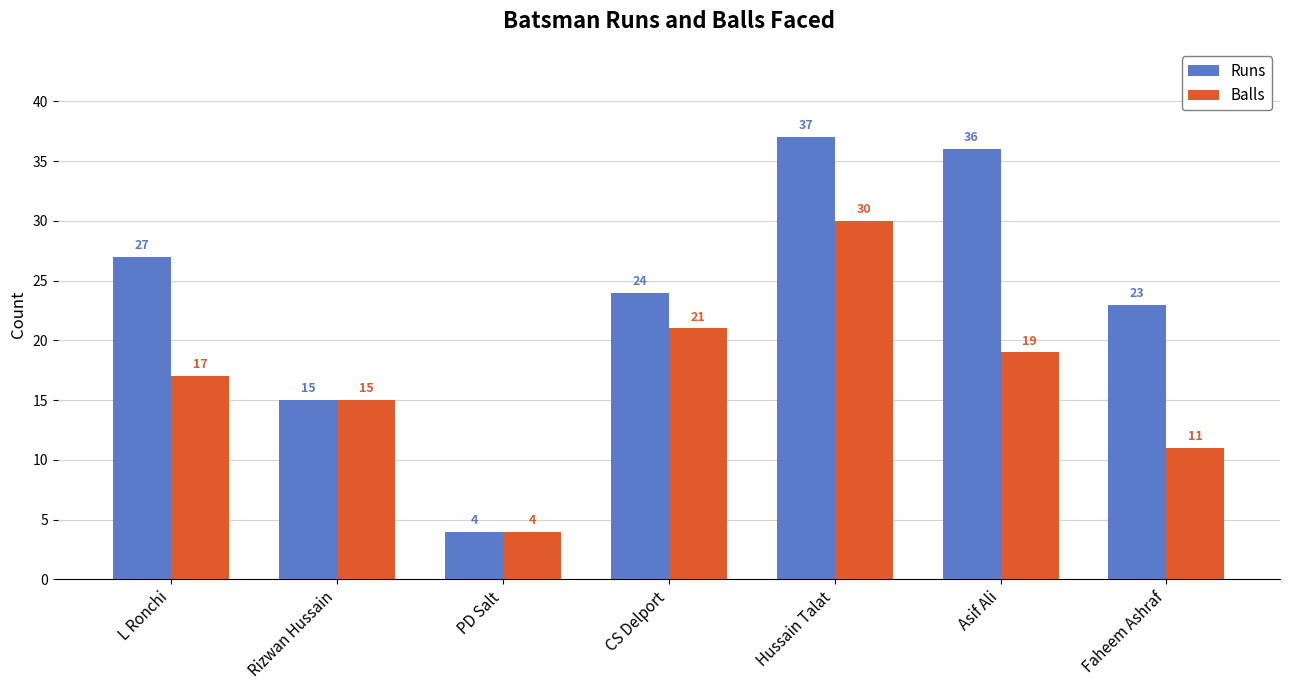

Rank the series by their average value, from lowest to highest.

Balls, Runs